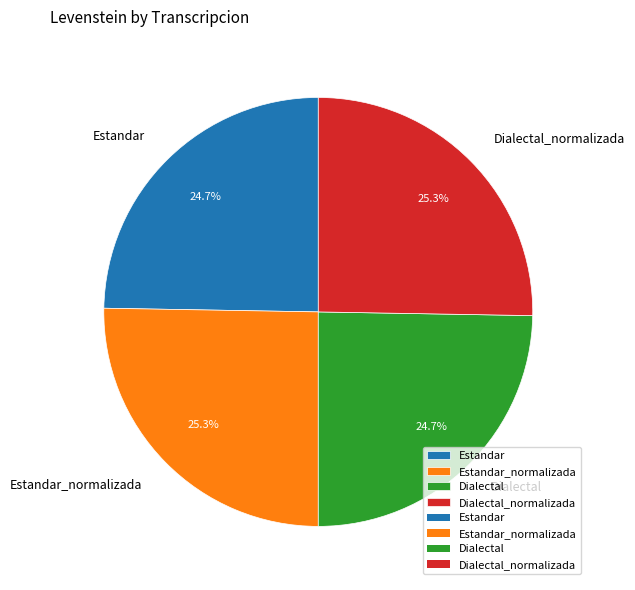

What is the ratio of the value at Dialectal_normalizada to the value at Estandar?

1.0